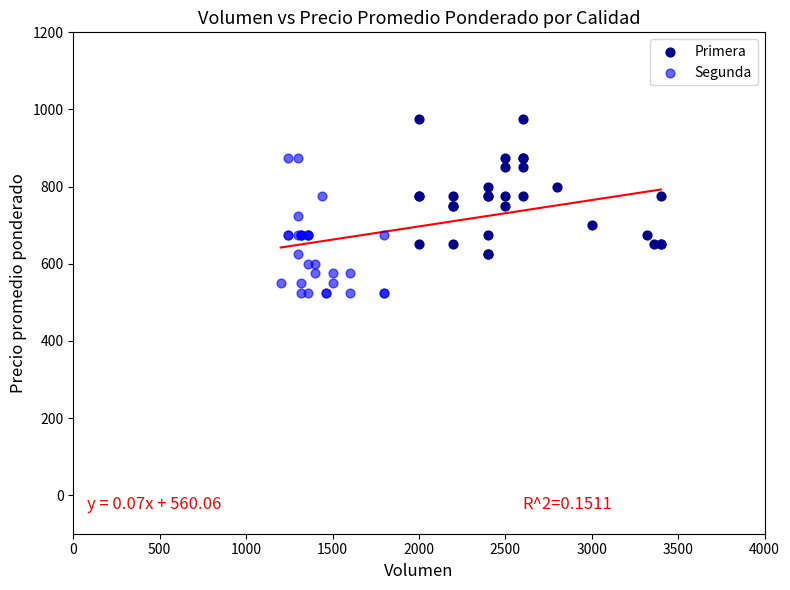

Which series reaches the maximum Y coordinate?

Primera